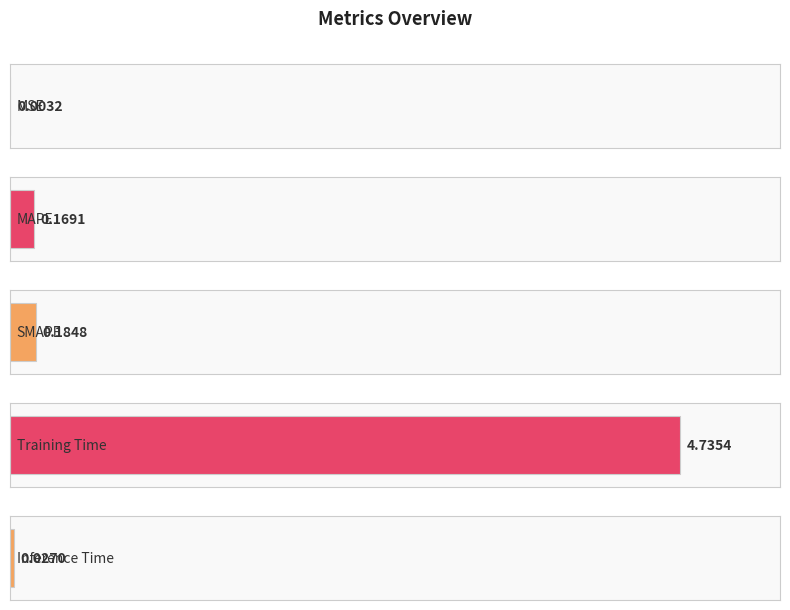

The value at MSE is 0.0. True or false?

False